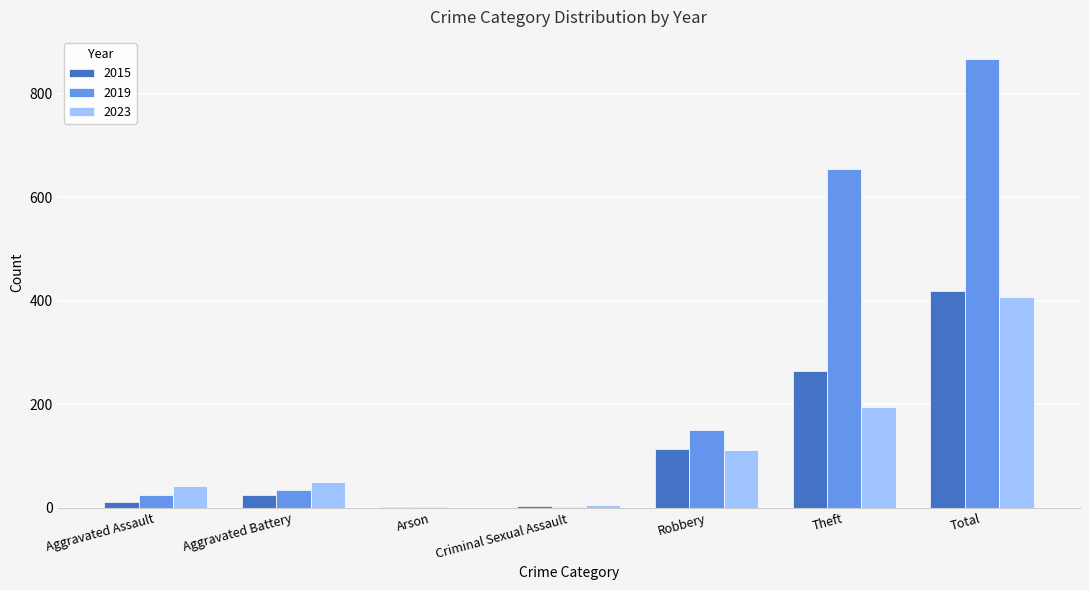

What is the sum of all 2023 values?

812